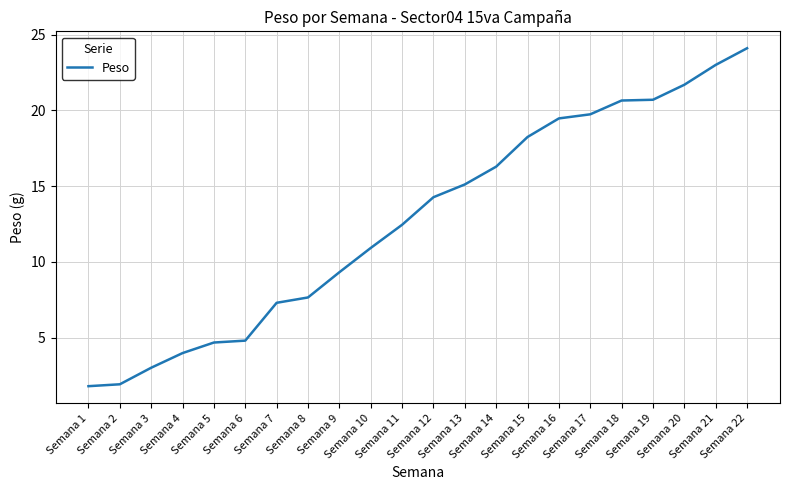

What is the greatest value displayed?

24.1